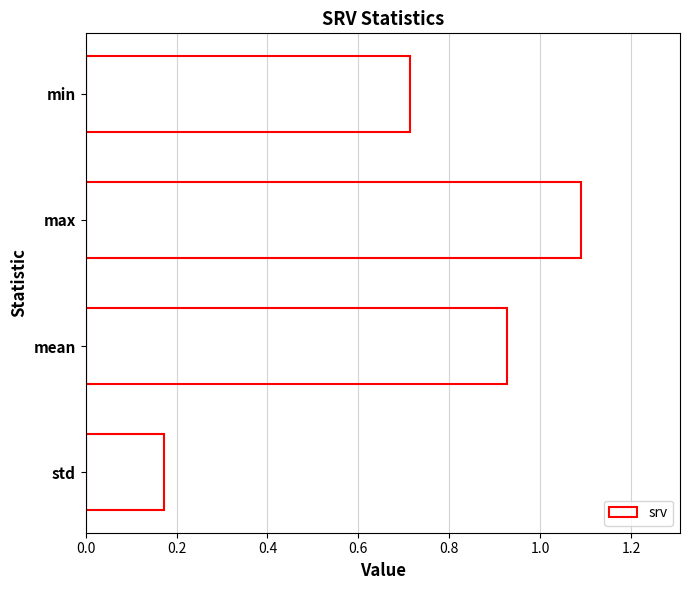

At which label is the value closest to 0?

std